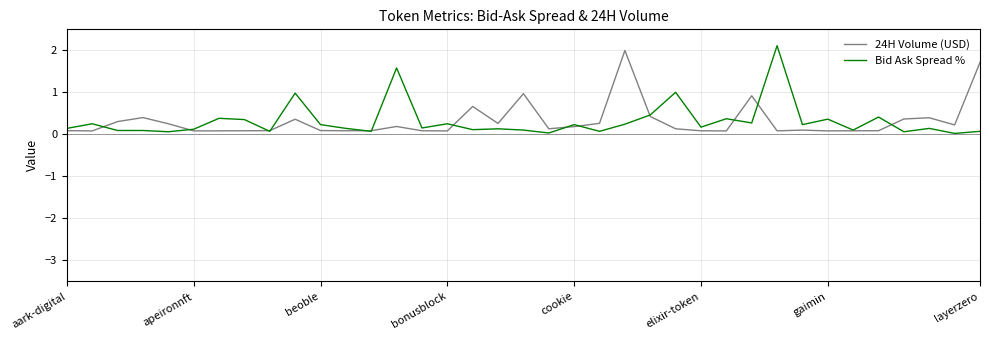

Which series has the largest range (max minus min)?

Bid Ask Spread %